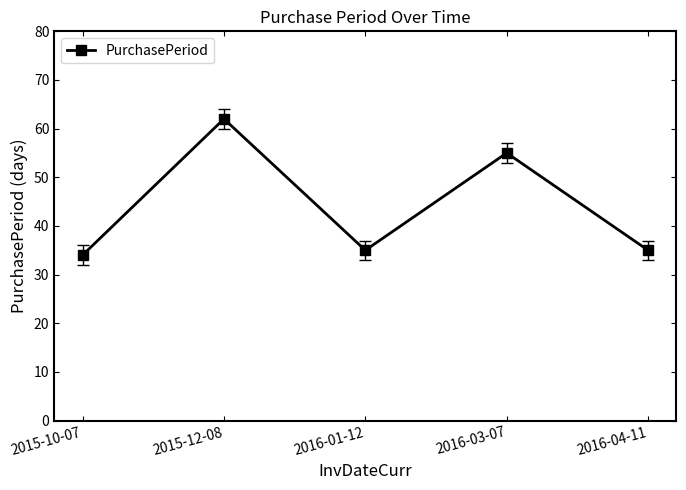

At which category does the data reach its first local peak?

2015-12-08